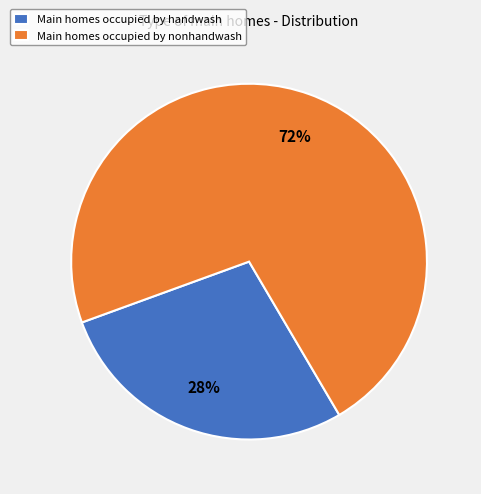

What is the smallest slice in the pie chart?

Main homes occupied by handwash